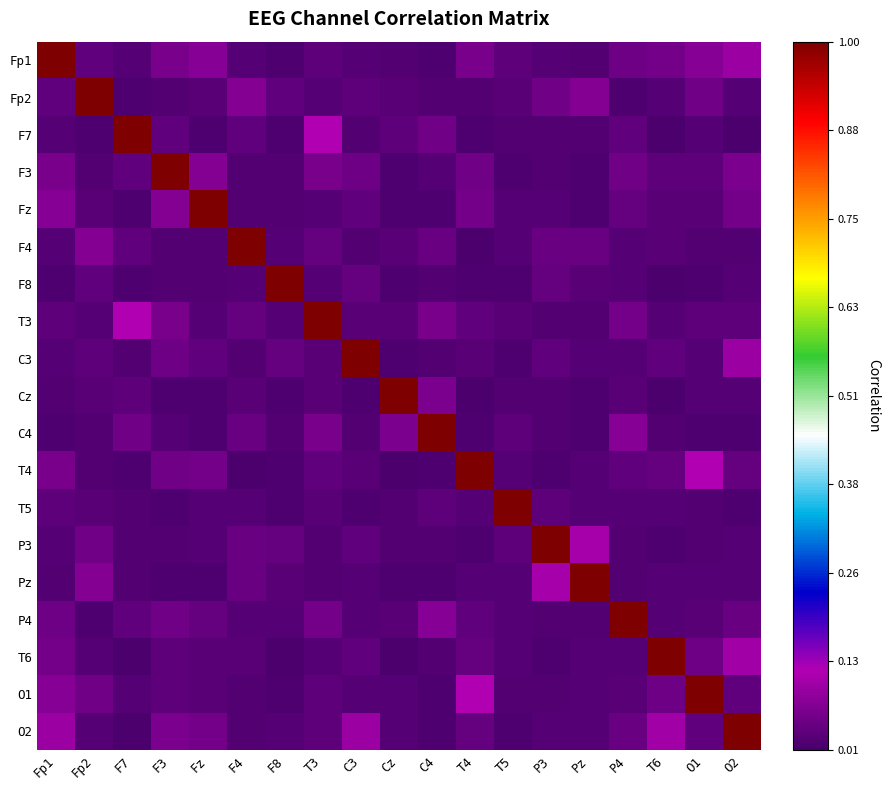

At which category is the sum across all series the highest?

O2